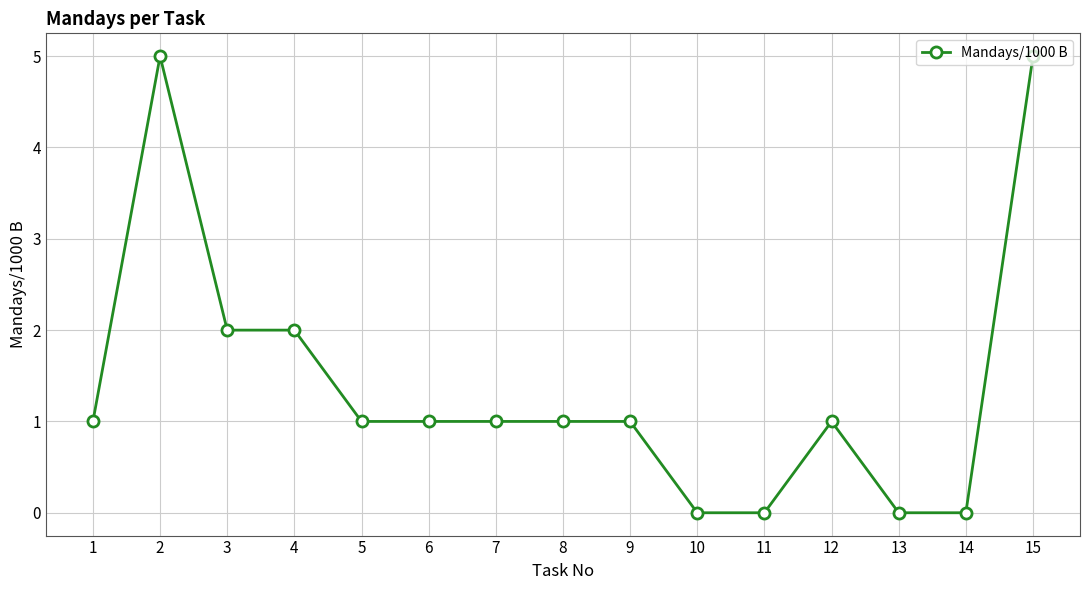

How many series are shown in this chart?

1